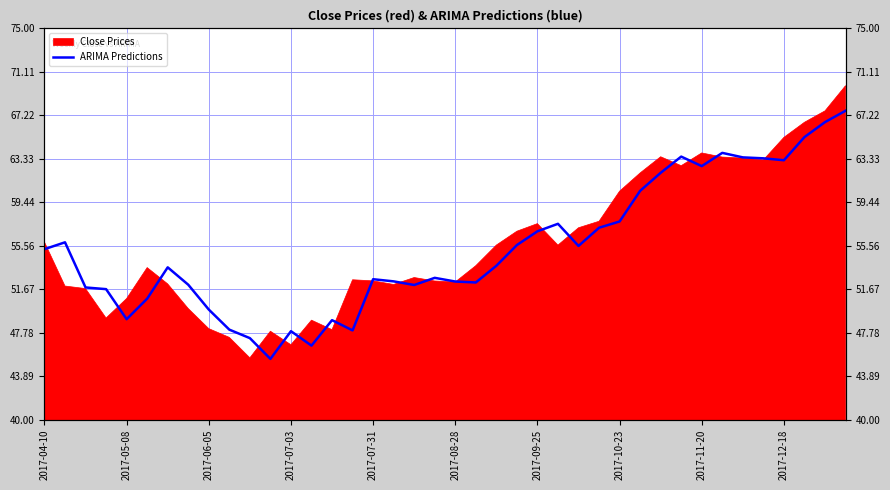

Count the number of values greater than 53.

21